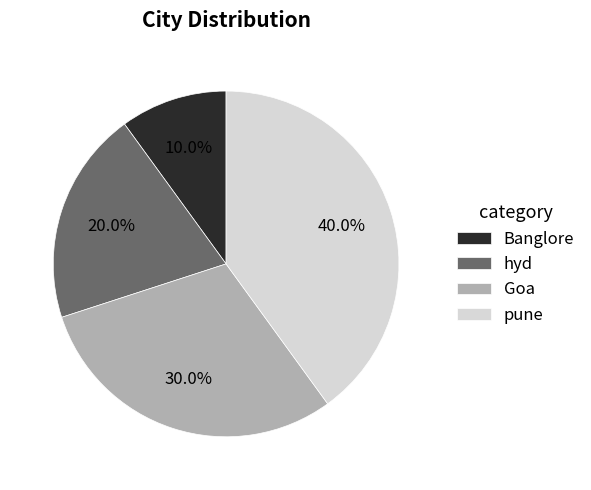

The Banglore slice represents 5% of the pie. True or false?

False